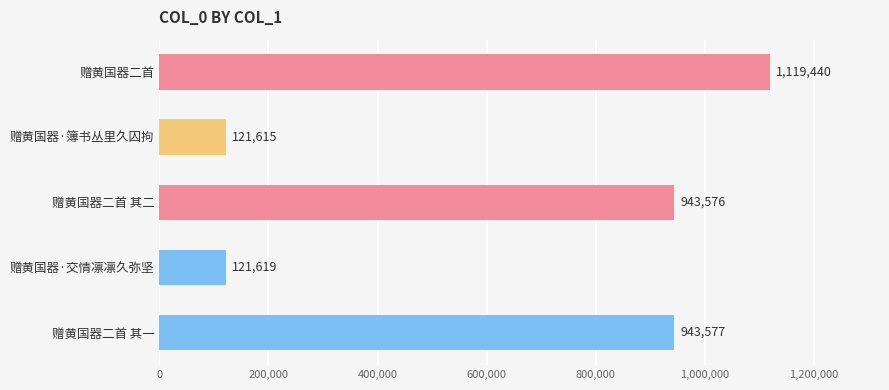

What is the difference between the maximum and minimum values?

997825